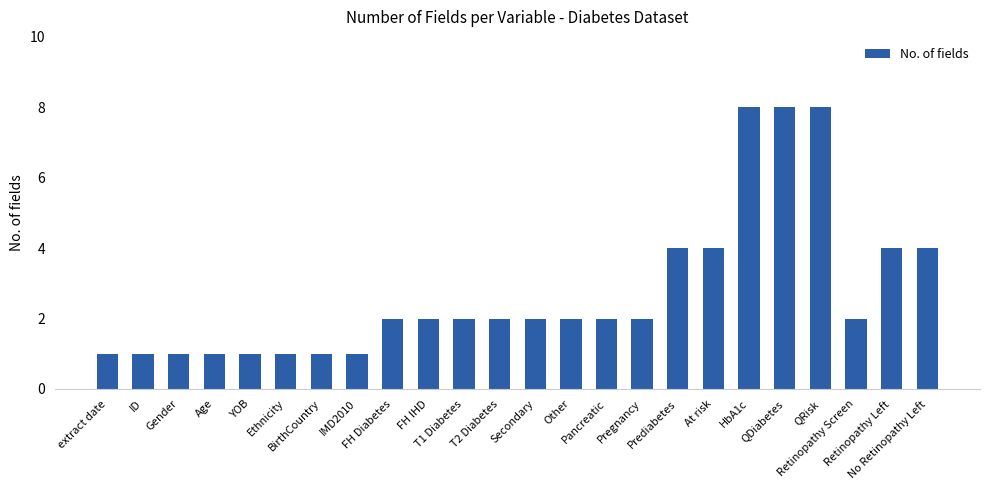

Reading left to right, what are all the values shown in this chart?

extract date=1	ID=1	Gender=1	Age=1	YOB=1	Ethnicity=1	BirthCountry=1	IMD2010=1	FH Diabetes=2	FH IHD=2	T1 Diabetes=2	T2 Diabetes=2	Secondary=2	Other=2	Pancreatic=2	Pregnancy=2	Prediabetes=4	At risk=4	HbA1c=8	QDiabetes=8	QRisk=8	Retinopathy Screen=2	Retinopathy Left=4	No Retinopathy Left=4